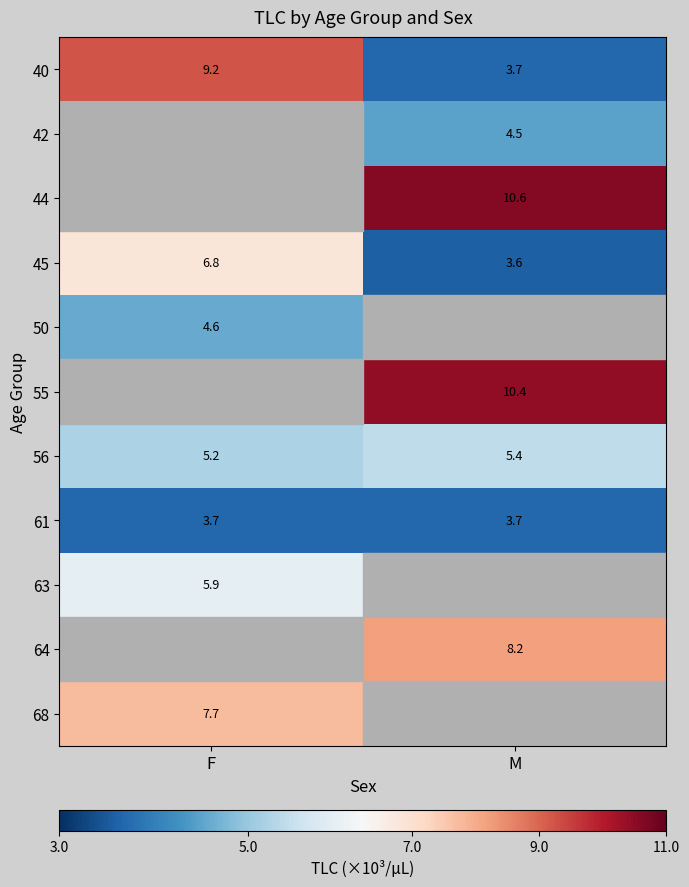

What is the sum of all 40 values?

12.9